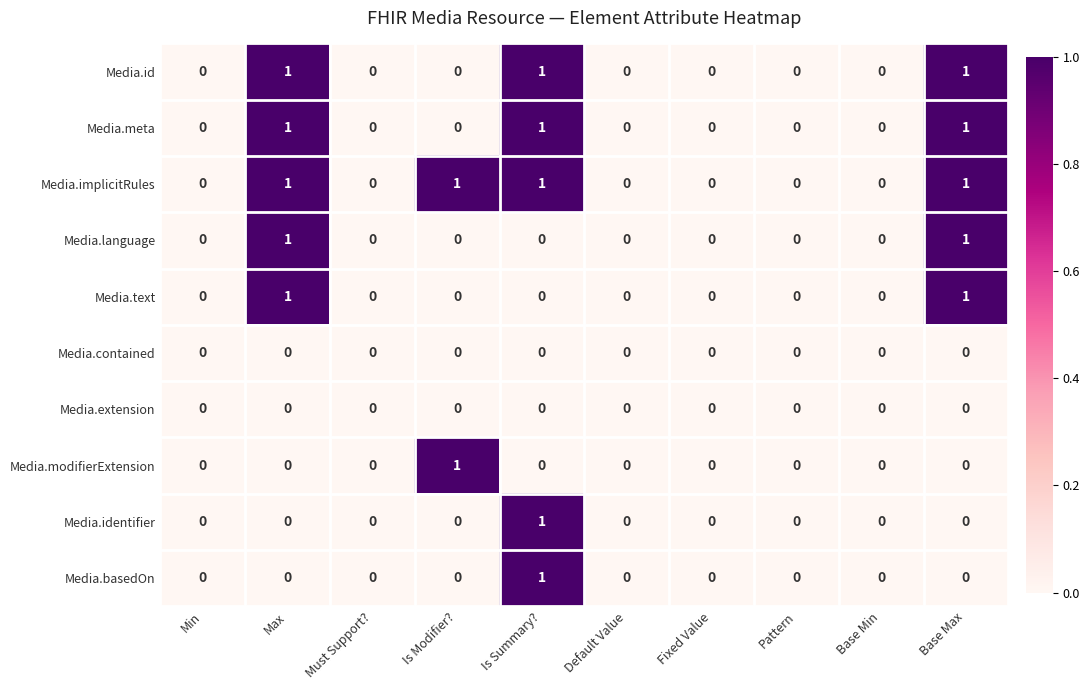

True or false: Media.meta has a value of -1 at Pattern.

False